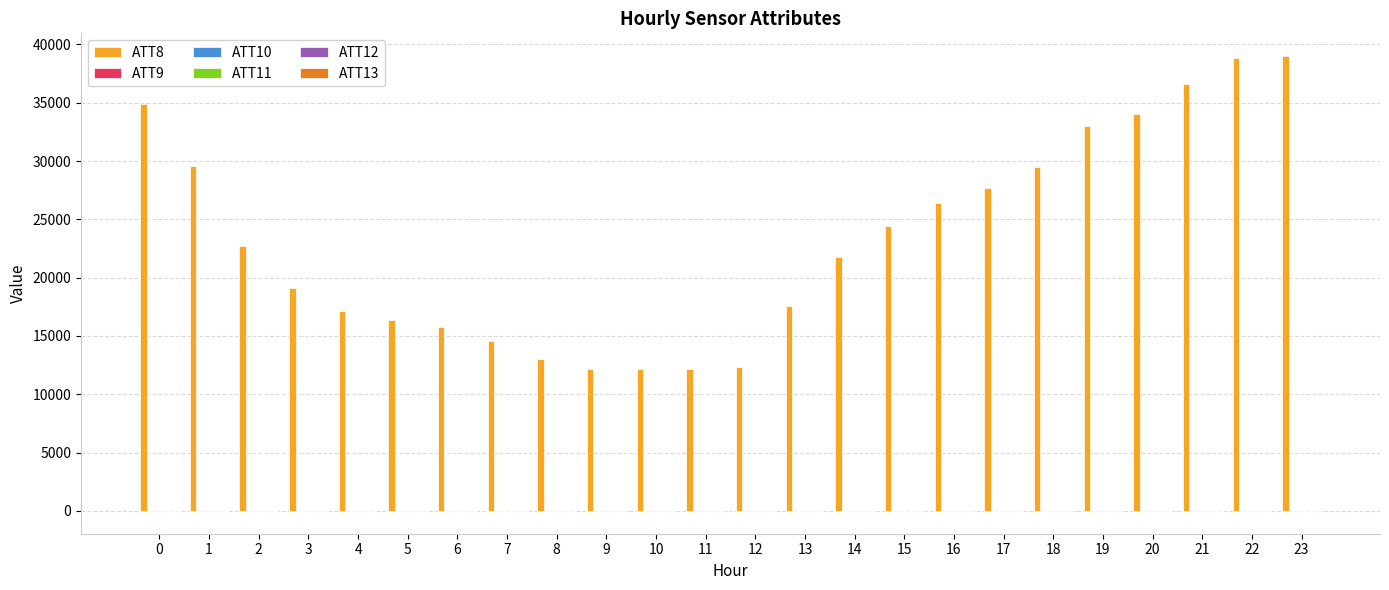

Which series has the largest total across all categories?

ATT8